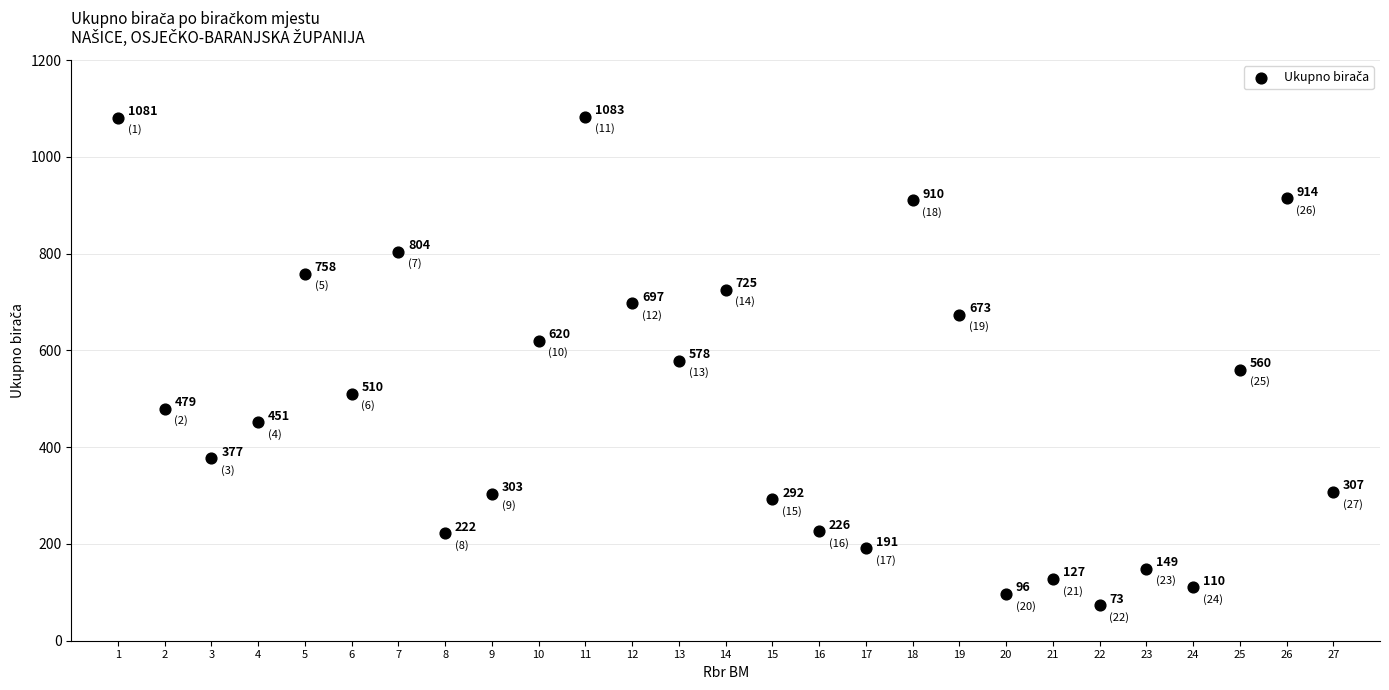

What Y value in the scatter plot is closest to 578?

578